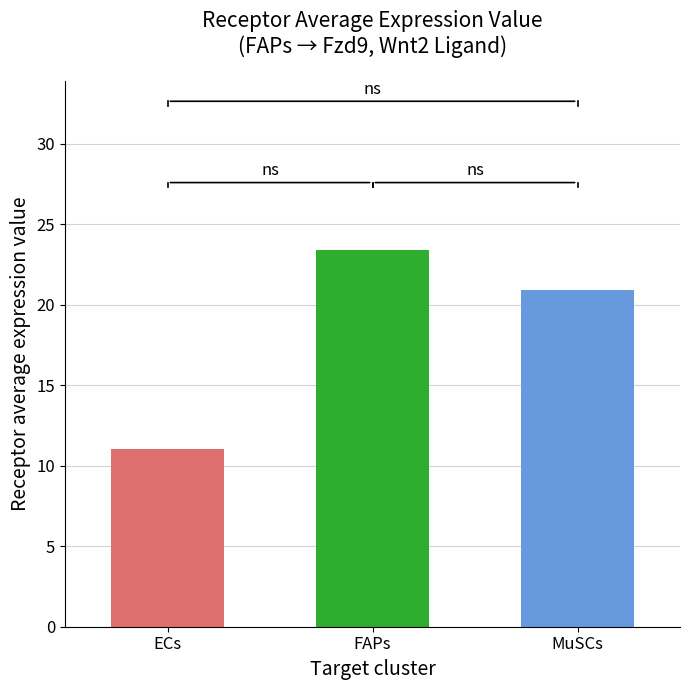

True or false: the data shows 20.9 at MuSCs.

True